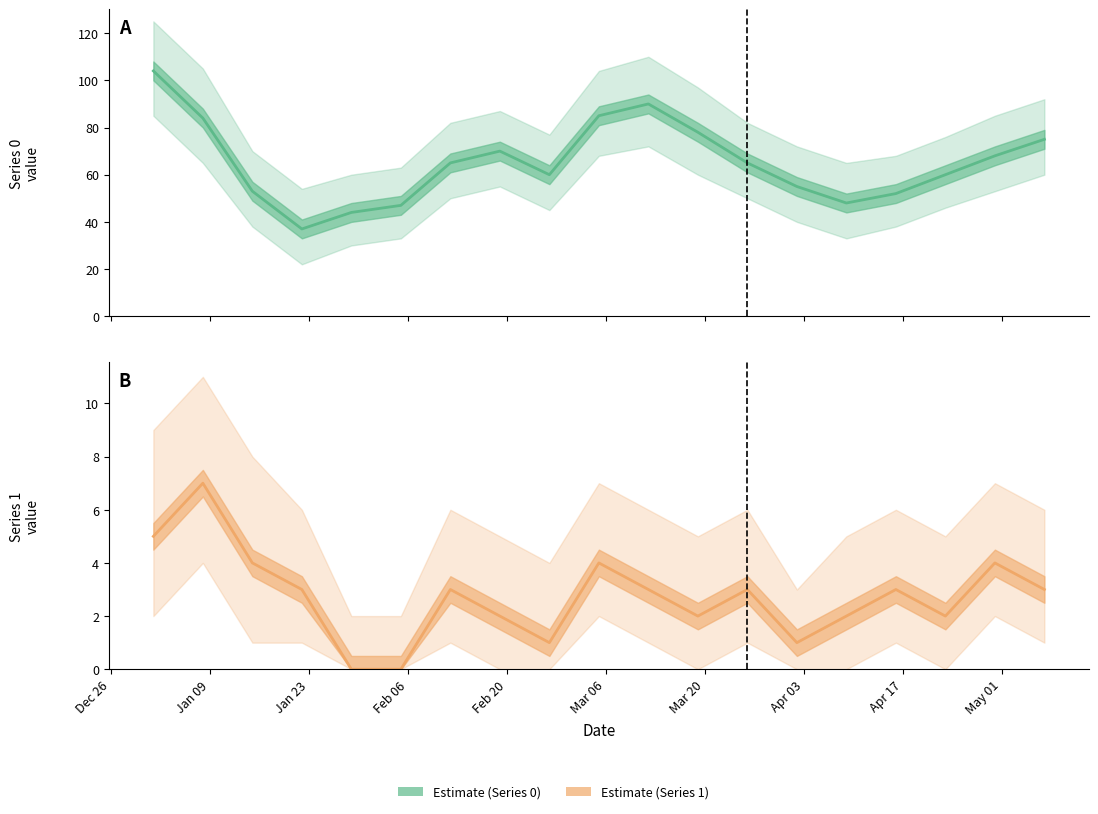

At which category does the chart reach its peak across all series?

Dec 26